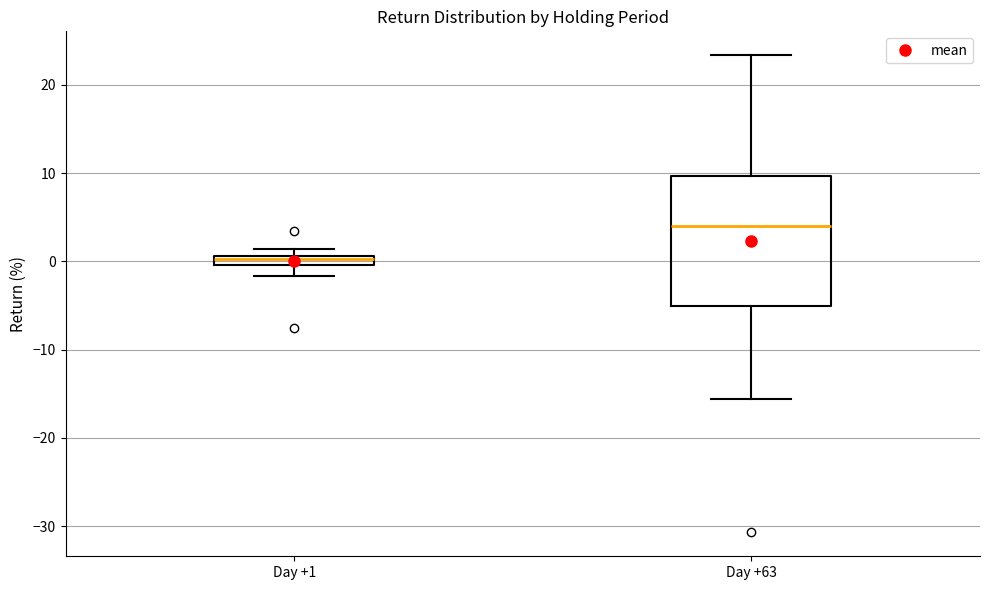

Where does the lower whisker of the box for Day +63 end on the y-axis? The values are not printed on the chart, so give them approximately, as read against the axis.

-16